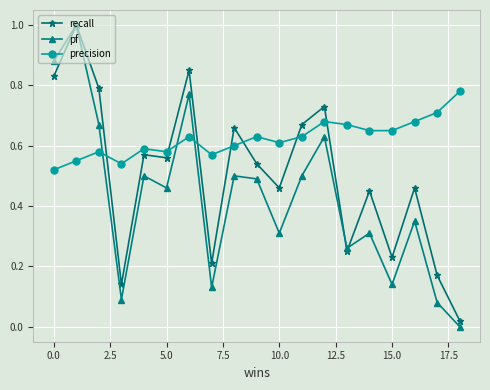

Which series has the largest total across all categories?

precision